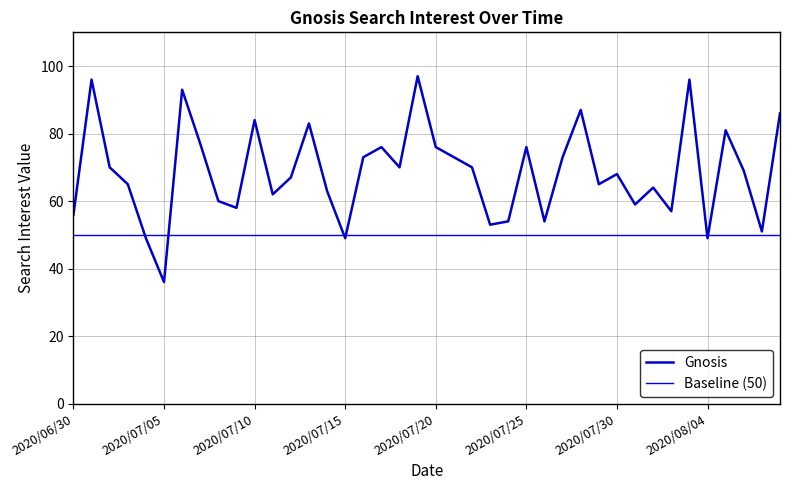

Is this an area chart (filled region under the line)?

No